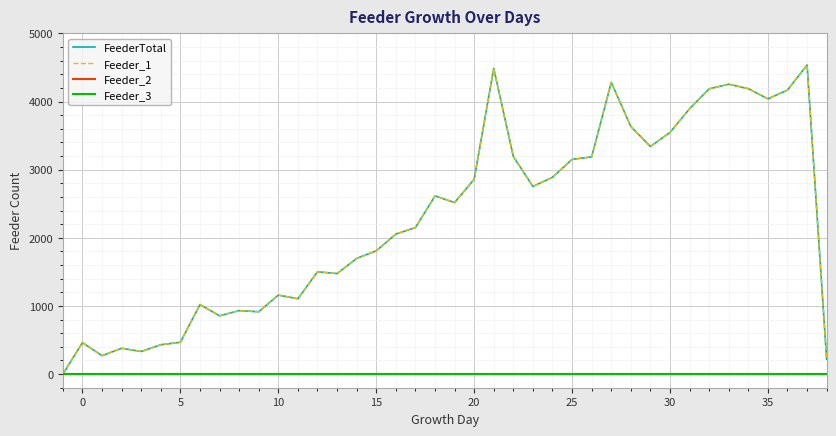

Does the chart have visible grid lines?

Yes